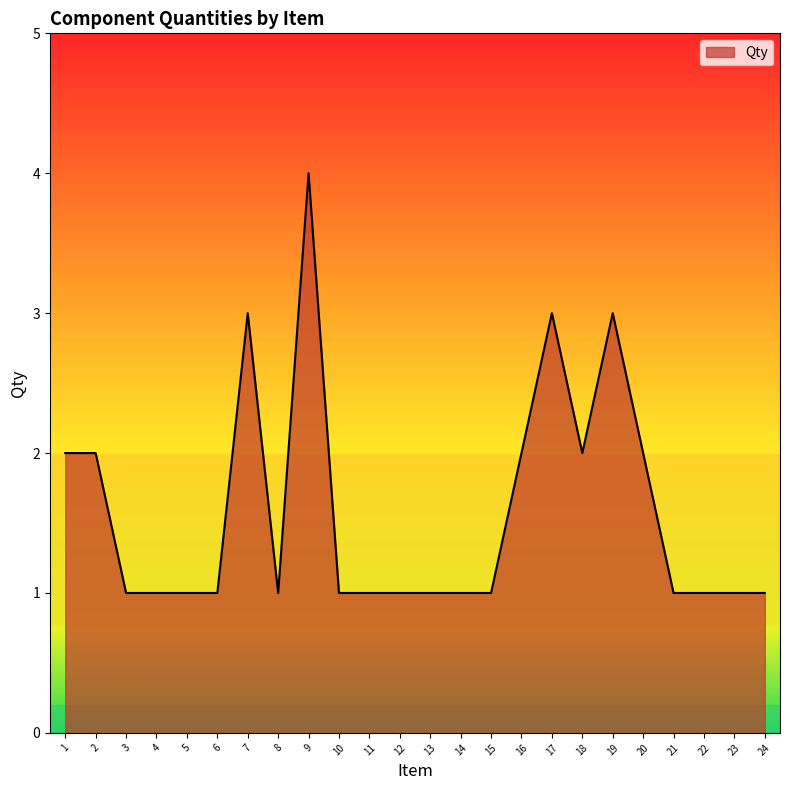

True or false: the data shows 1 at 5.

True